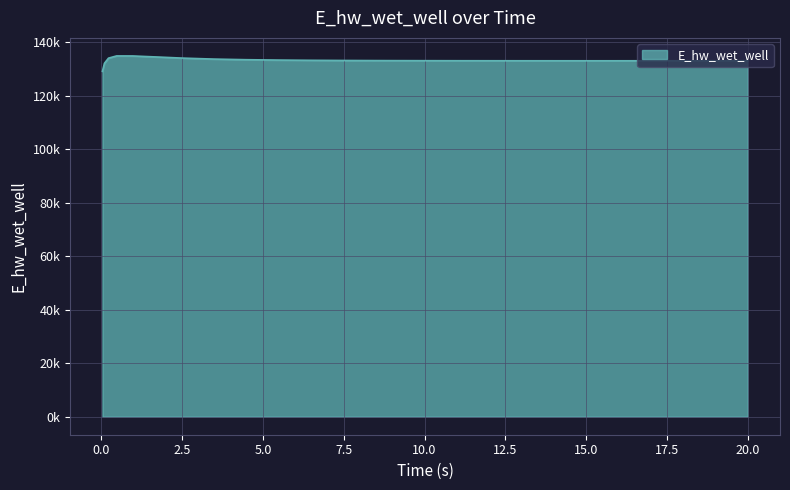

Reading left to right, what are all the values shown in this chart?

0.03125=129196.0	0.09375=132207.0	0.21875=134133.4	0.46875=134965.7	0.96875=134952.5	1.96875=134439.5	2.46875=134168.3	3.46875=133786.4	4.46875=133555.3	5.46875=133413.9	6.46875=133324.5	7.46875=133265.6	8.46875=133225.7	8.96875=133211.1	9.96875=133188.6	10.96875=133172.7	11.96875=133161.9	12.96875=133154.9	13.96875=133151.0	14.96875=133149.4	15.96875=133149.8	16.96875=133151.8	17.96875=133155.0	18.96875=133159.4	19.96875=133164.7	20.0=133164.9